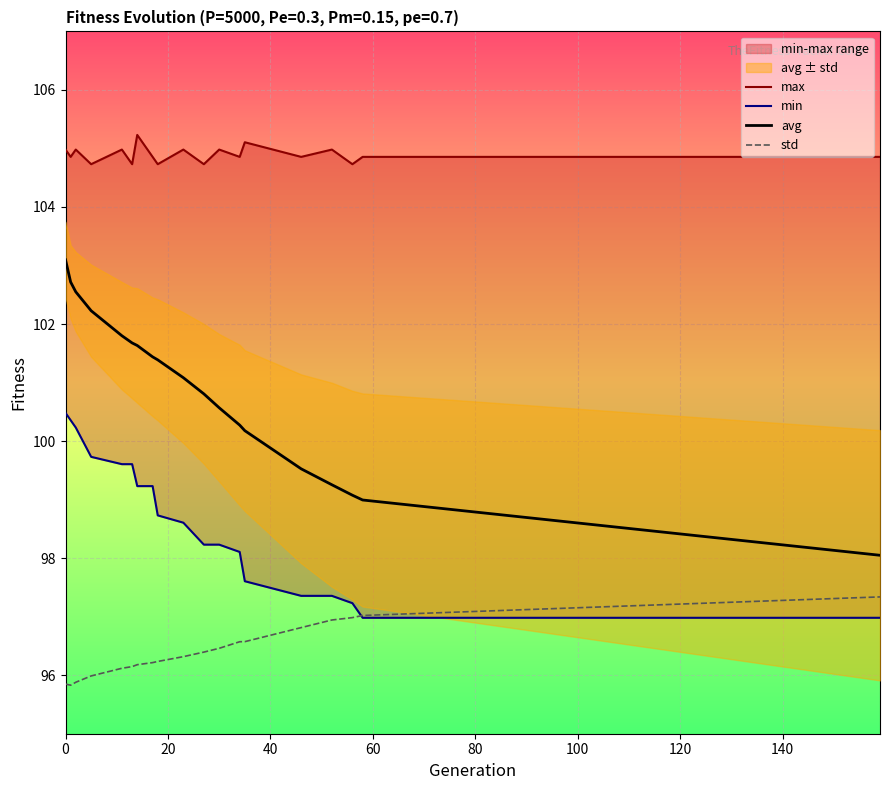

True or false: avg and std cross at least once.

False